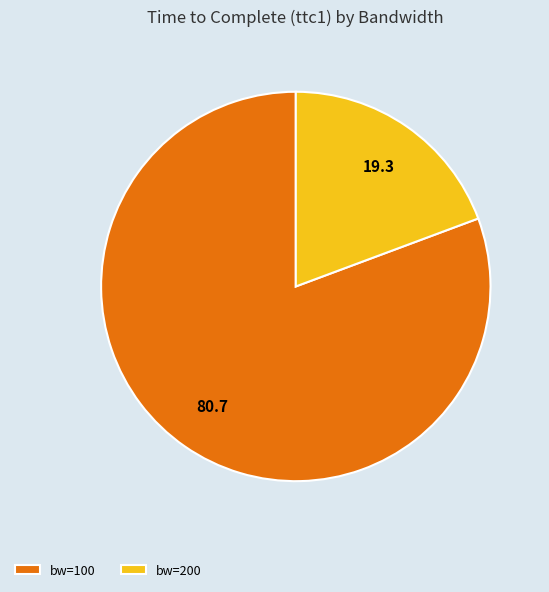

Which category has the biggest portion of the pie?

bw=100